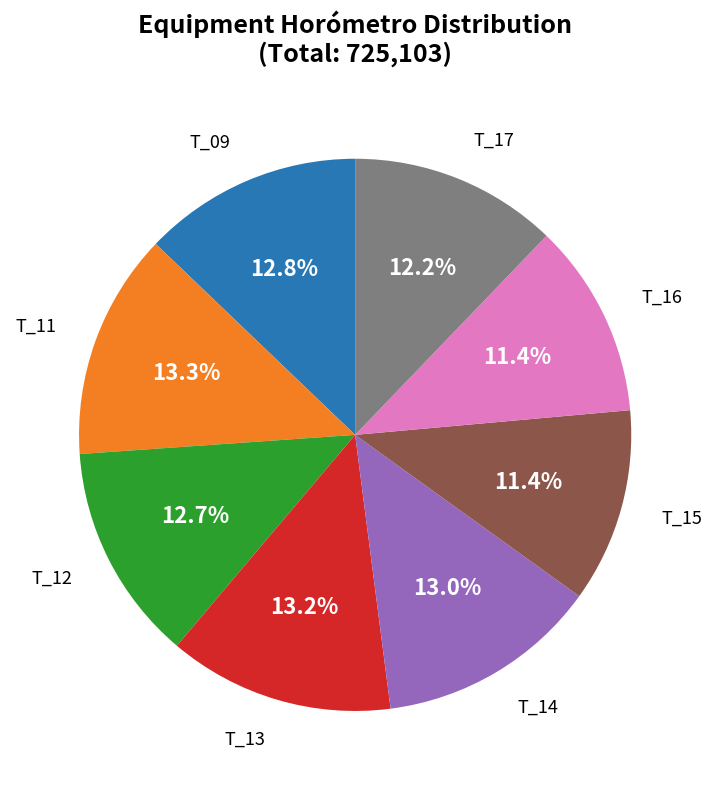

What is the ratio of the value at T_09 to the value at T_14?

1.0